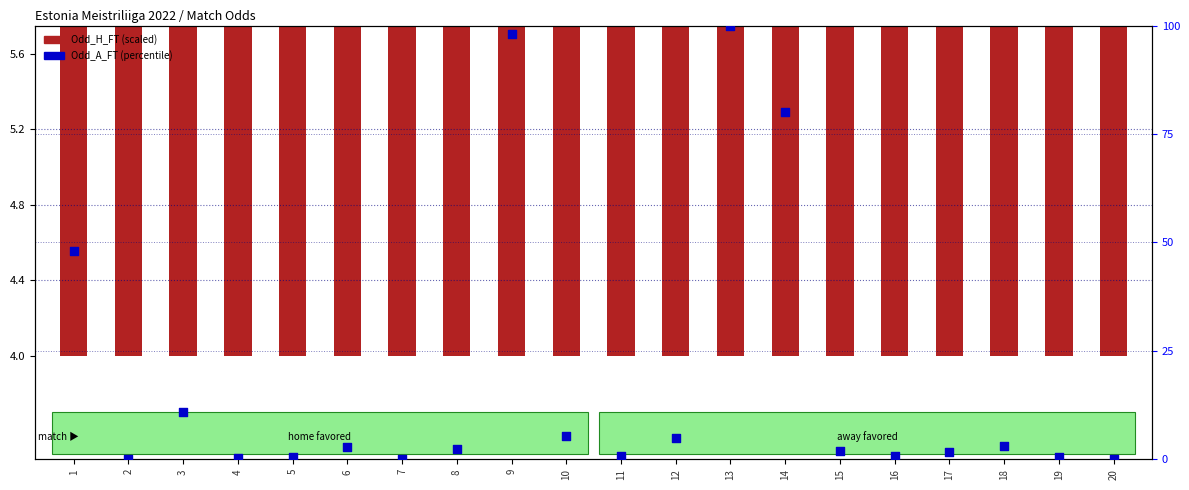

Is the value of Odd_A_FT (percentile) at 15 greater than the value of Odd_H_FT (scaled) at 18?

No